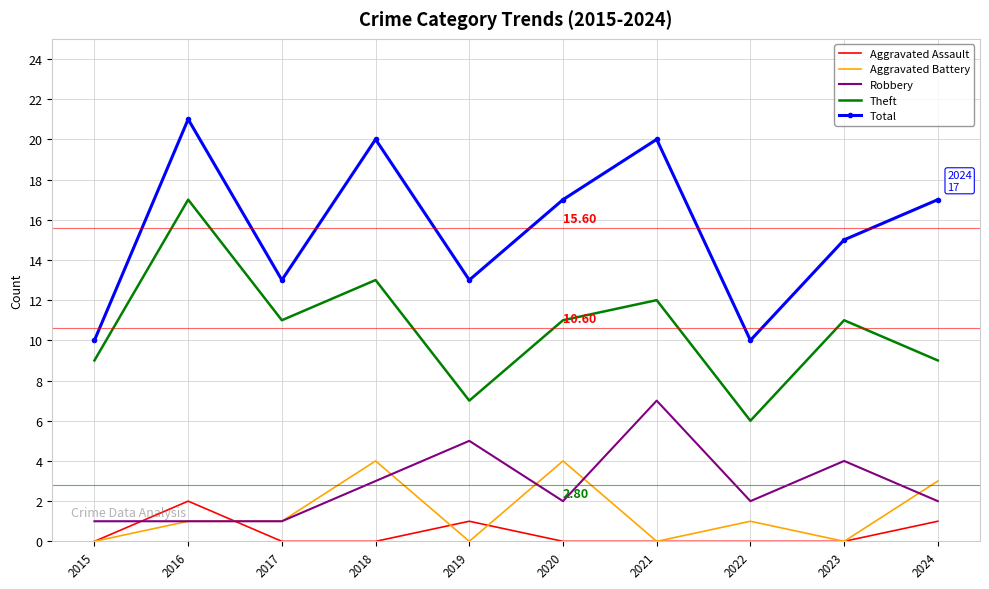

Rank the series by their maximum value, from lowest to highest.

Aggravated Assault, Aggravated Battery, Robbery, Theft, Total